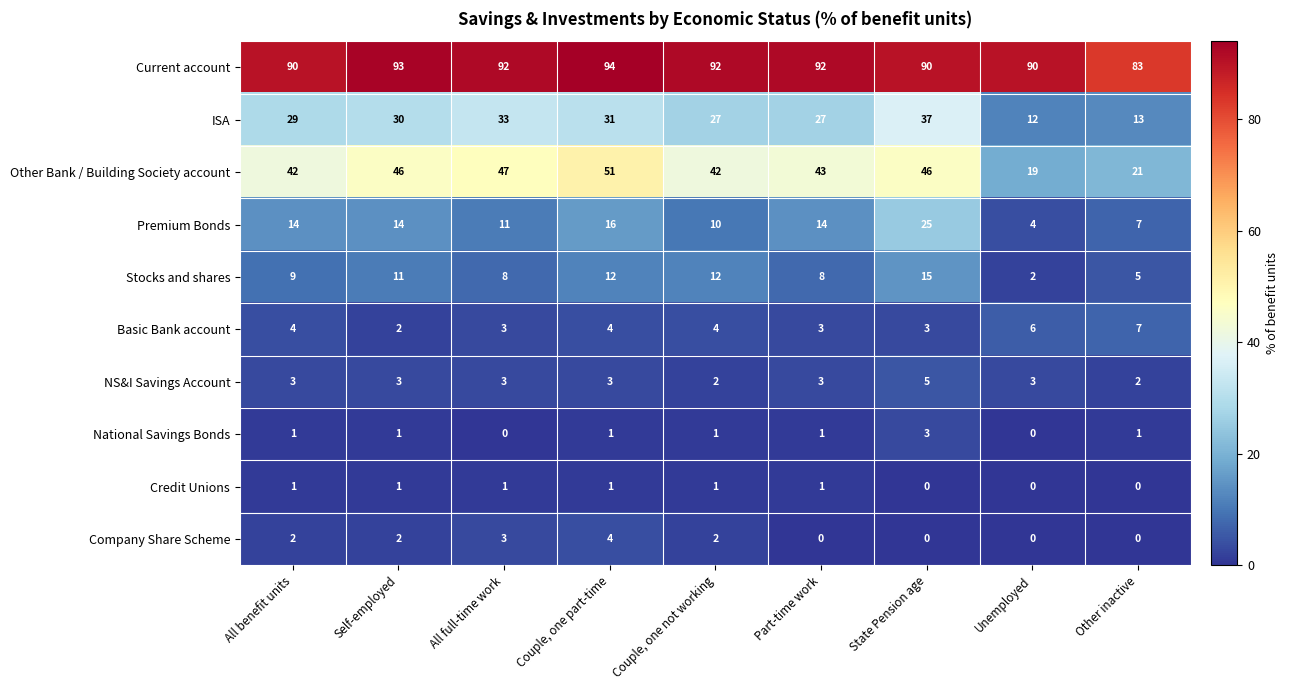

Count the NS&I Savings Account values in the range 3 to 4.

6